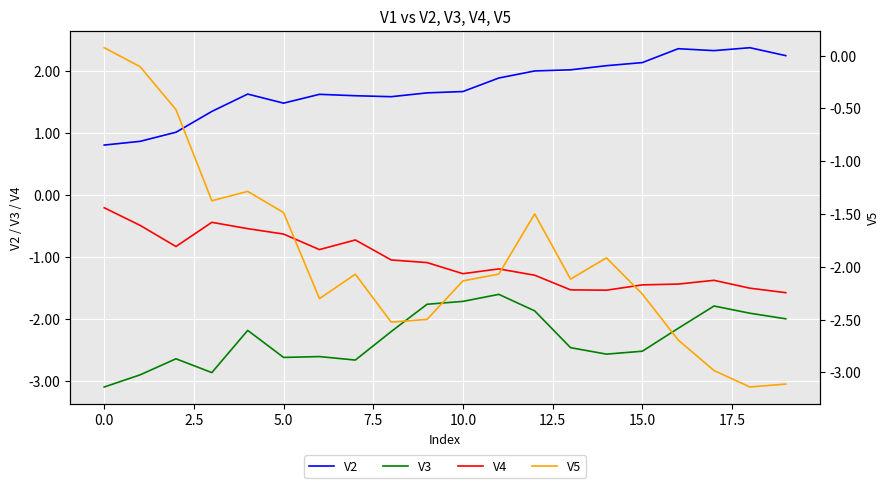

True or false: V3 has more than 0 interior local peaks.

True